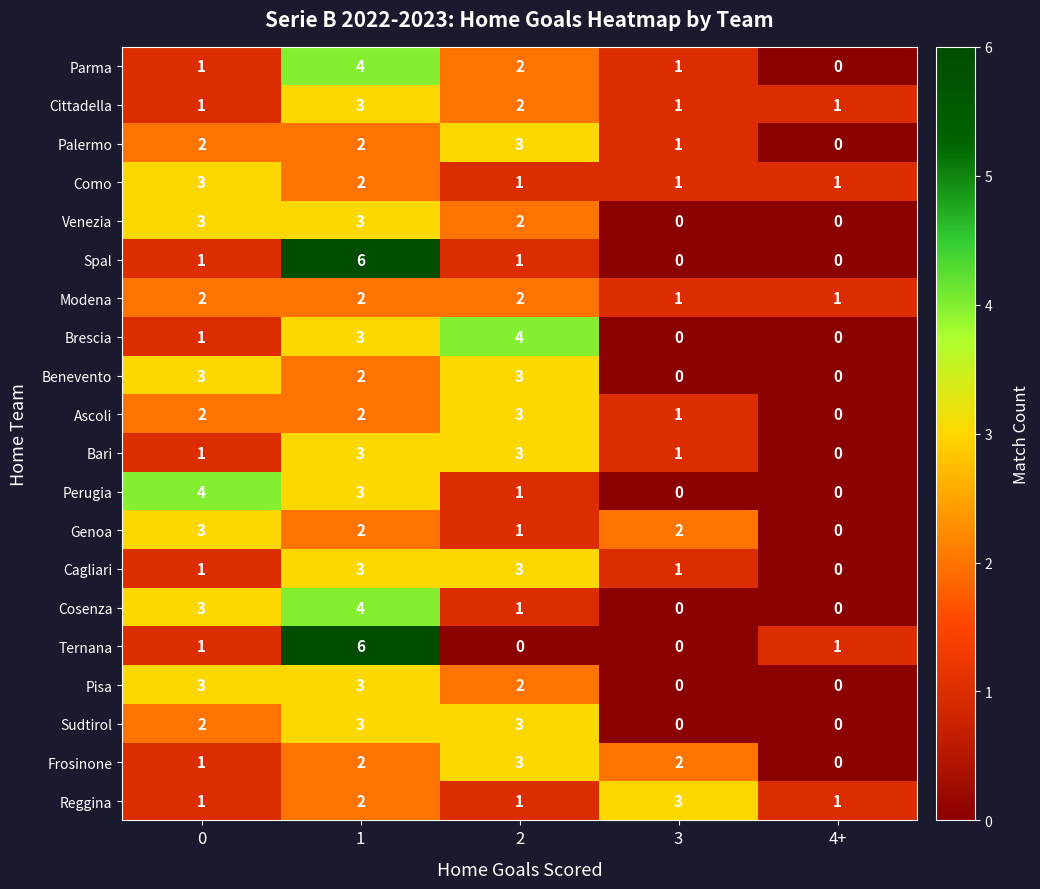

What is the sum of all Cagliari values?

8